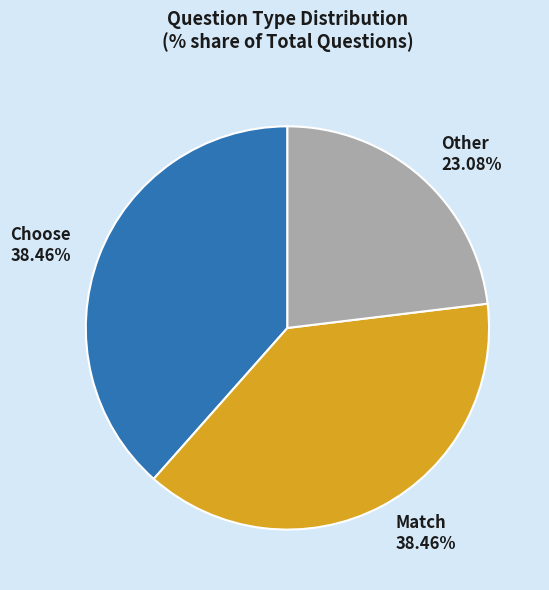

To the nearest percent, what percentage of the pie is Match?

38%